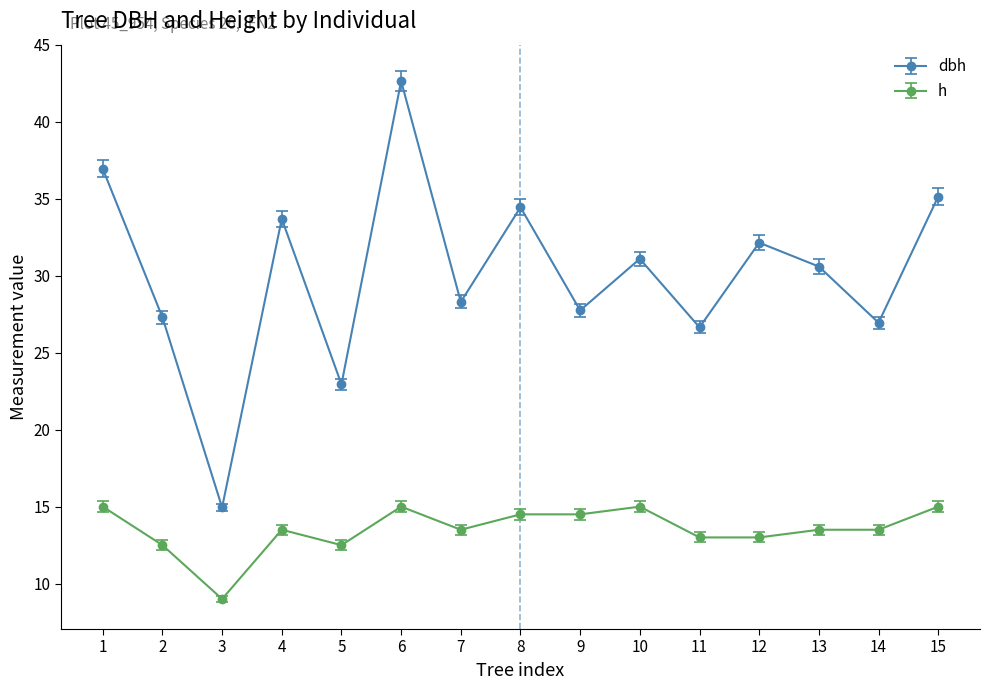

How many distinct data groups are displayed?

2